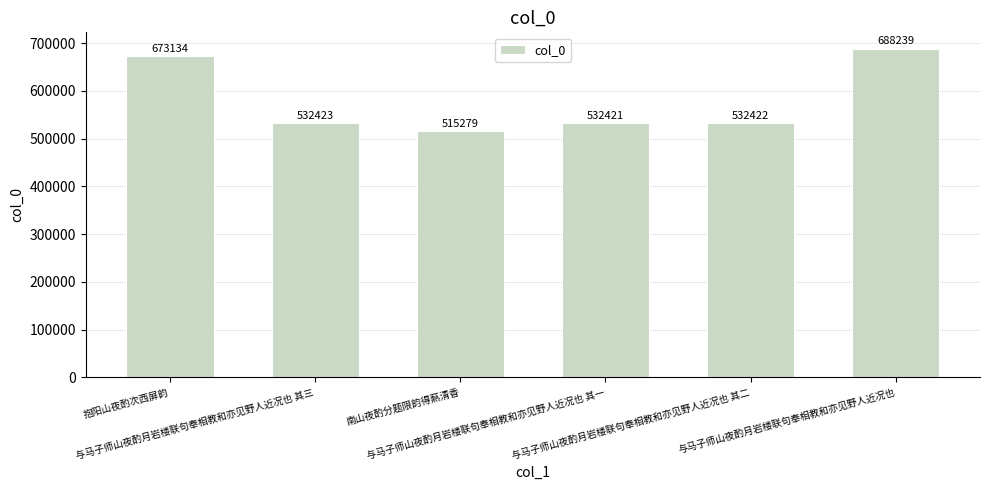

What is the maximum value shown in the chart?

688239